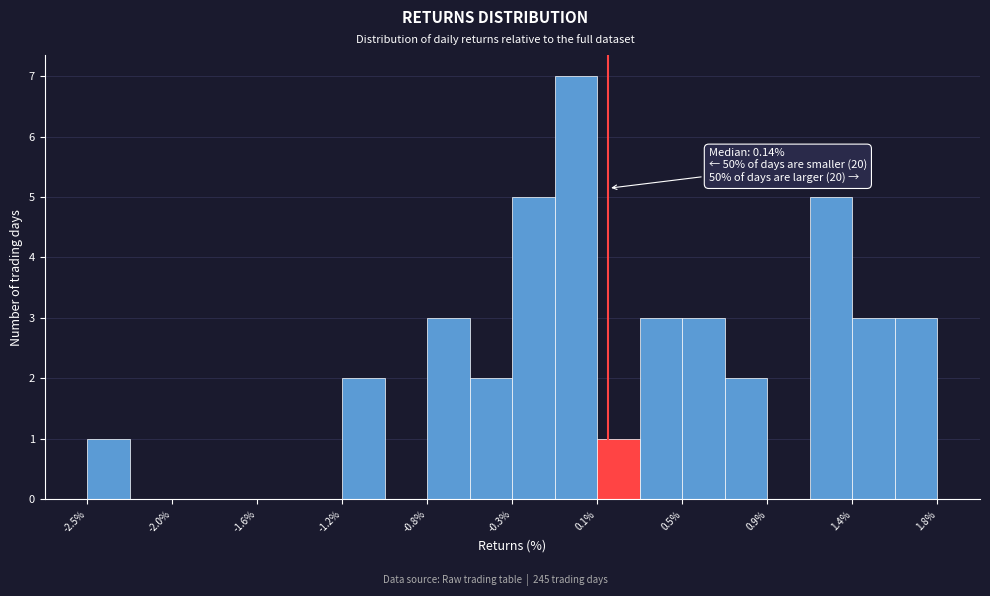

Which range on the x-axis has the tallest bar?

-0.15 to 0.10